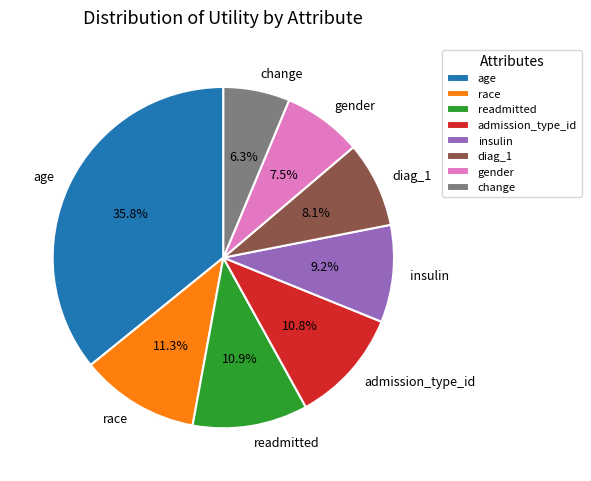

Is it true that admission_type_id is 11% of the pie?

True